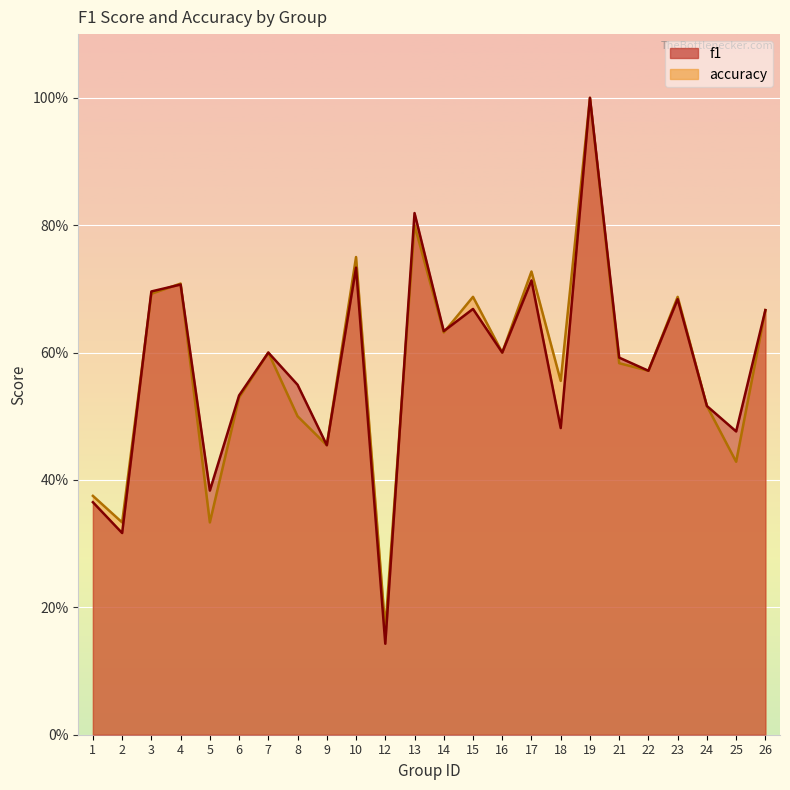

Which category has the lowest value in the accuracy series?

12